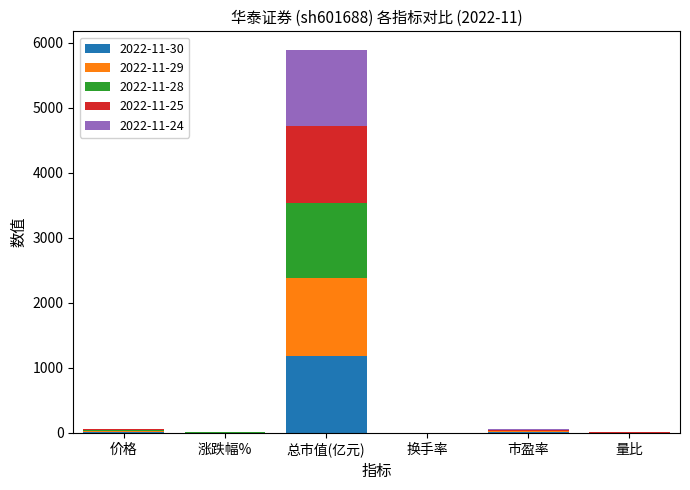

At which category is the sum across all series the highest?

总市值(亿元)